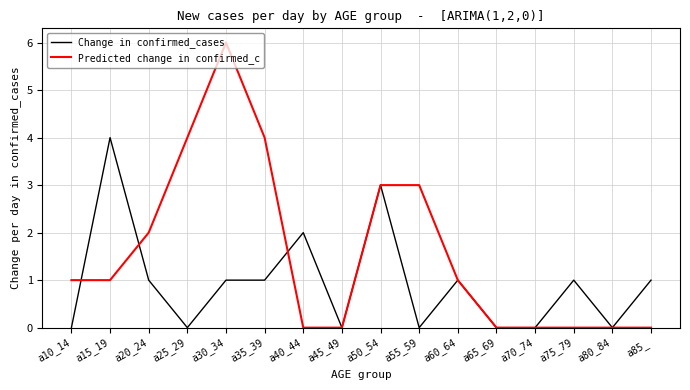

What position from the left is a45_49?

8